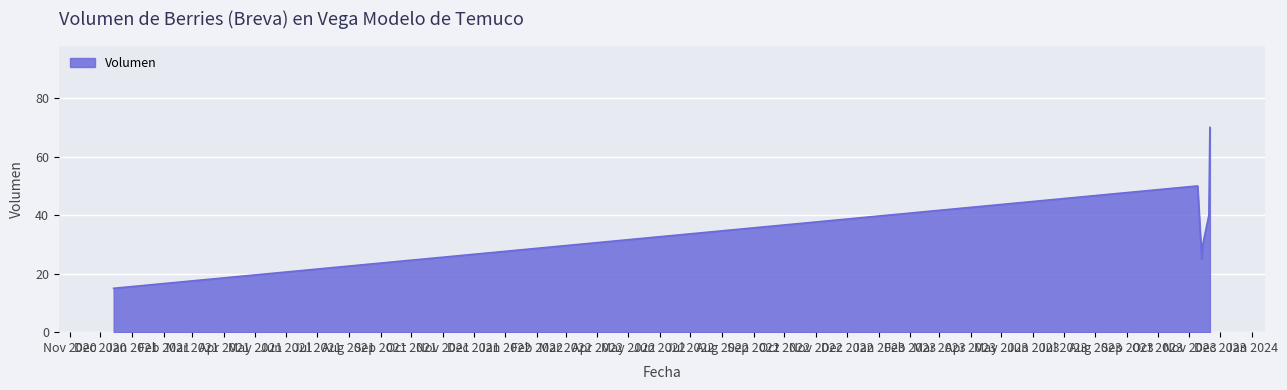

What is the average value?

38